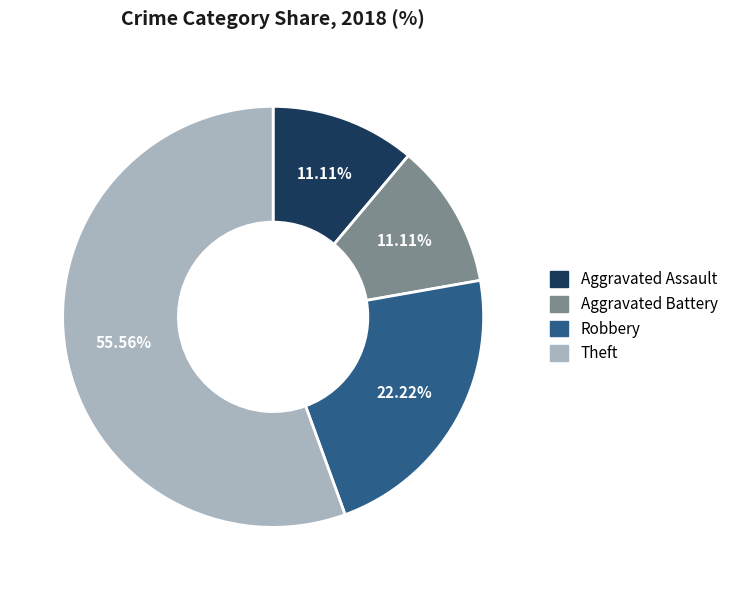

True or false: Robbery accounts for 11% of the total.

False